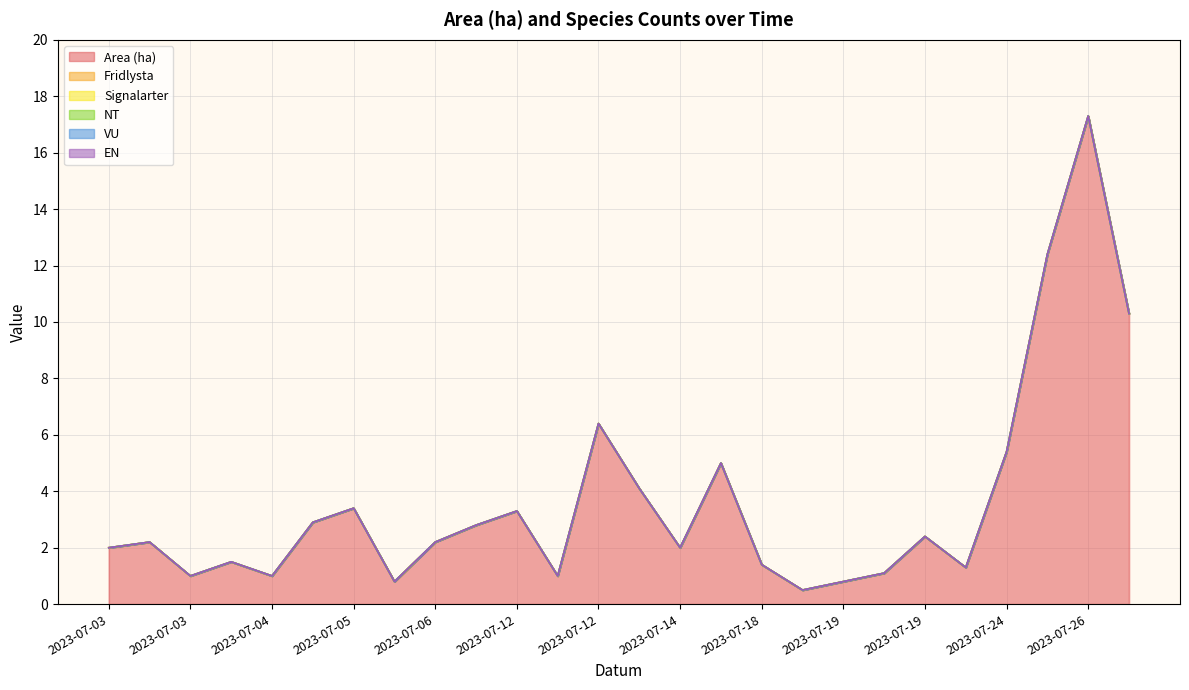

How many lines are shown in the chart?

6